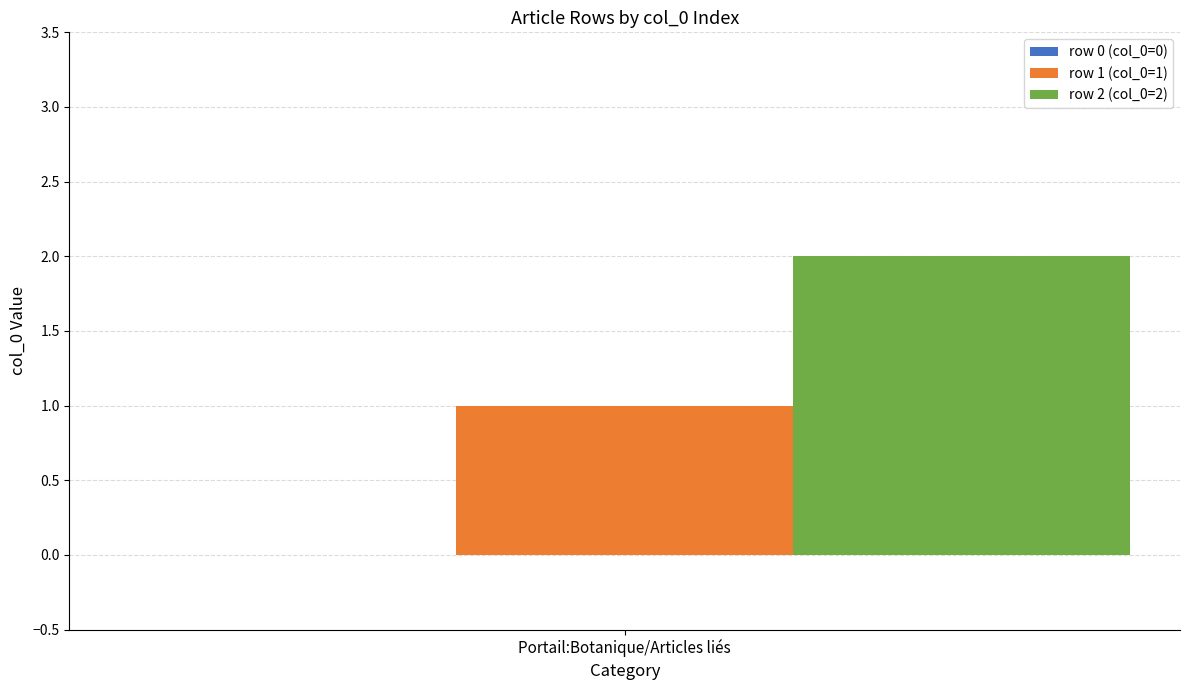

Is it true that row 2 (col_0=2) equals 1 at Portail:Botanique/Articles liés?

False